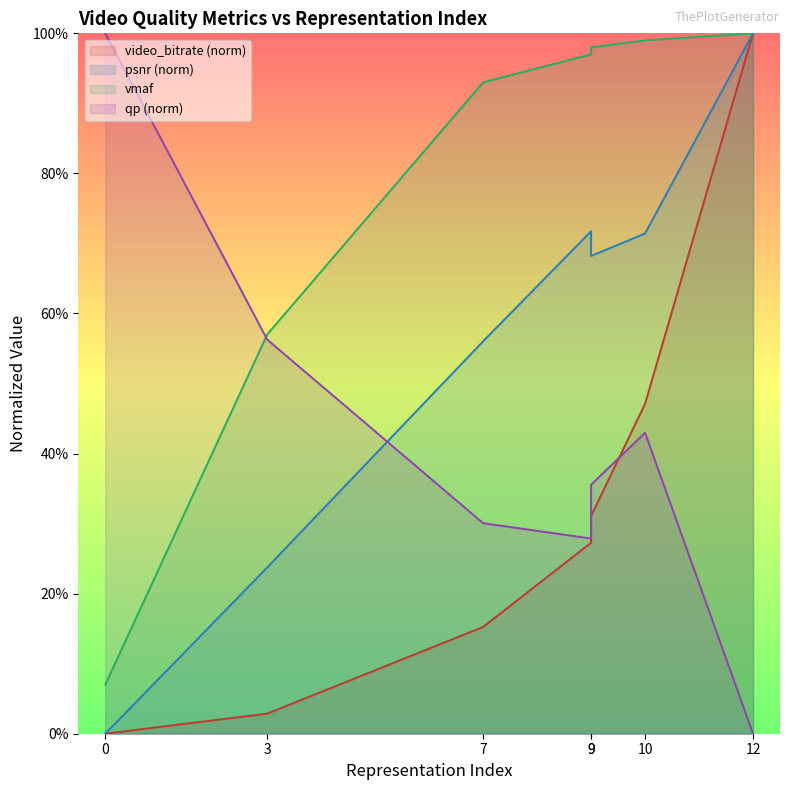

Is it true that qp equals 47.0 at 9?

False